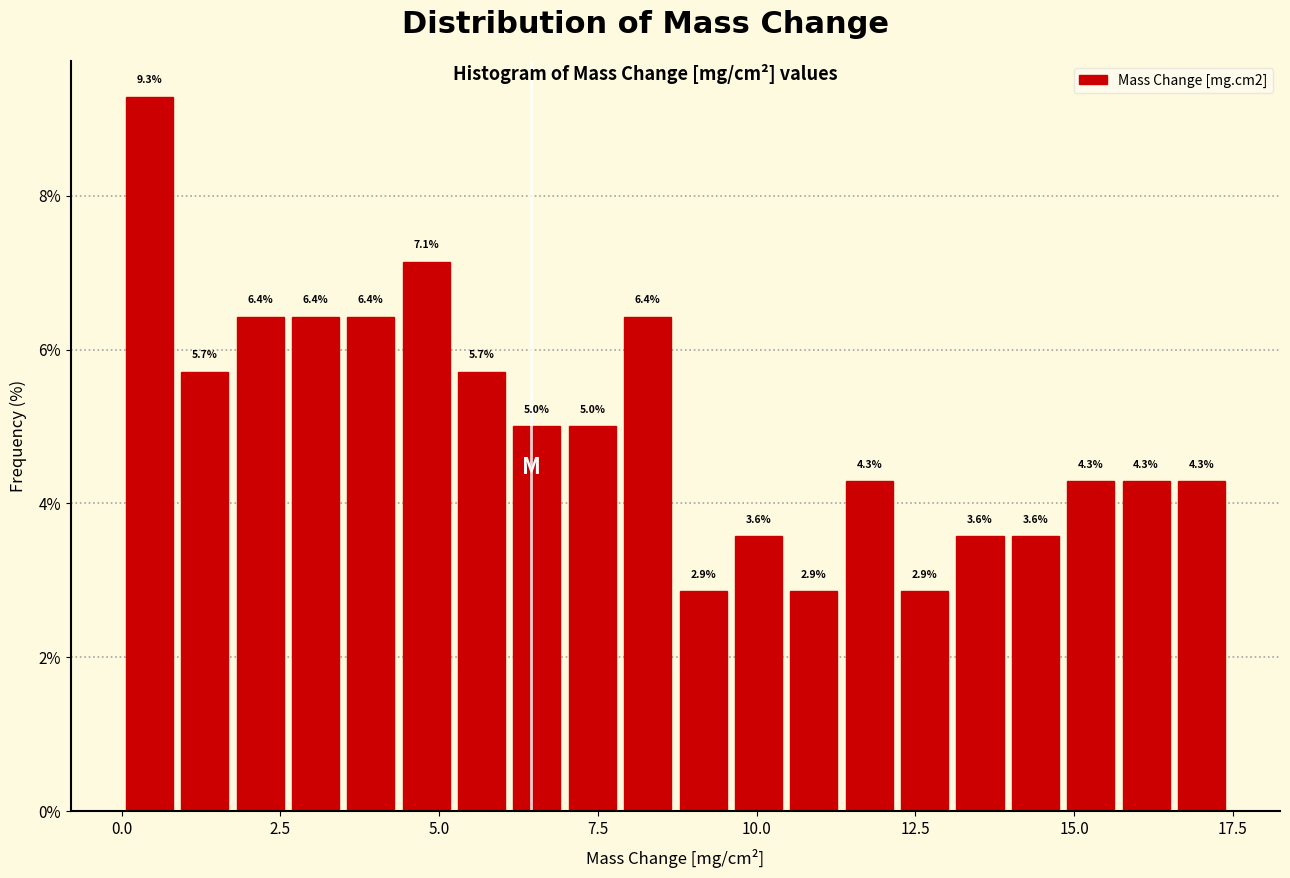

Around what value on the x-axis is the tallest bar? Give the approximate position of its centre, as read against the axis.

0.5